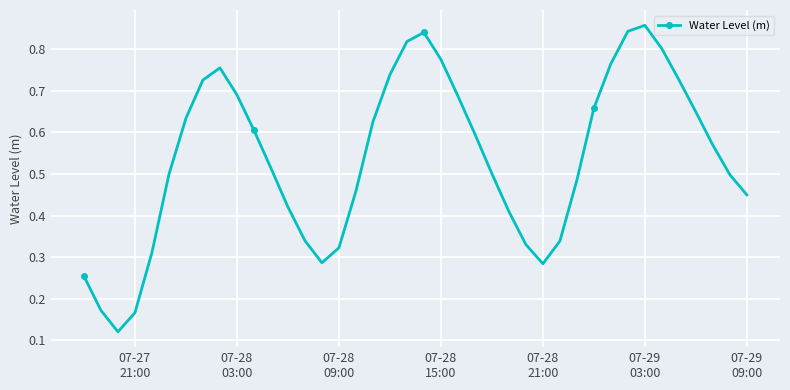

What is the sum of all values?

21.5